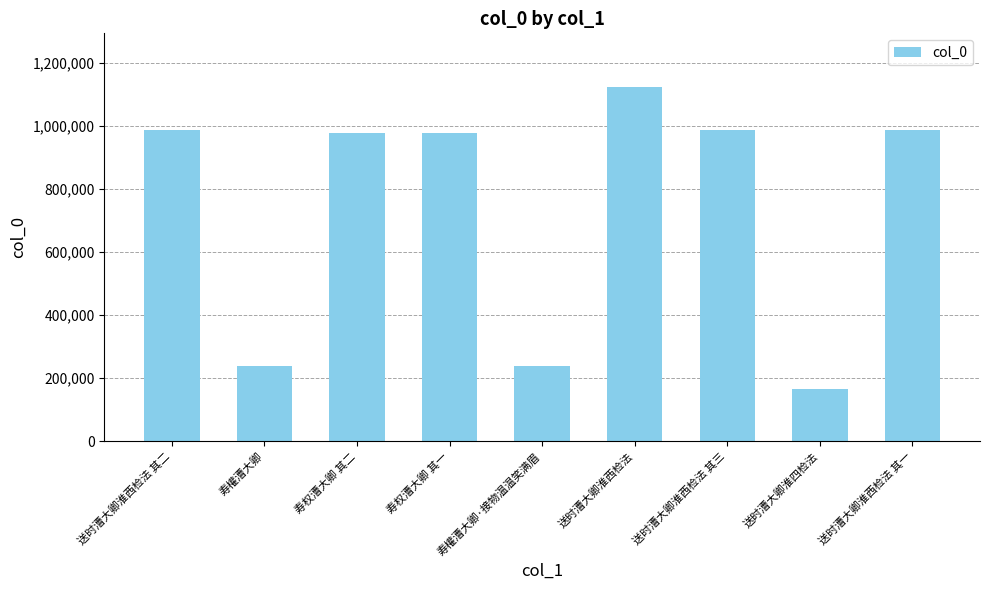

Between 寿權漕大卿 and 送时漕大卿淮西检法 其二, which is larger?

送时漕大卿淮西检法 其二